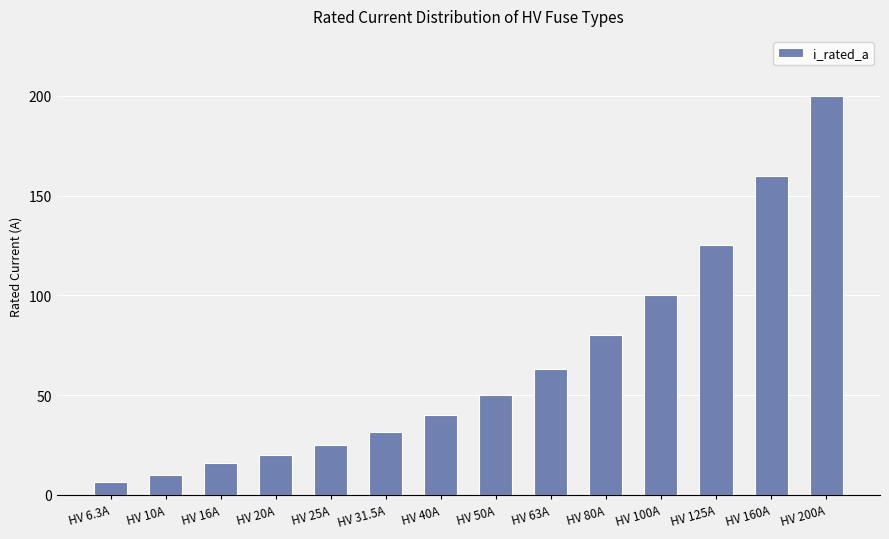

Reading right to left, what are all the values shown in this chart?

HV 200A=200.0	HV 160A=160.0	HV 125A=125.0	HV 100A=100.0	HV 80A=80.0	HV 63A=63.0	HV 50A=50.0	HV 40A=40.0	HV 31.5A=31.5	HV 25A=25.0	HV 20A=20.0	HV 16A=16.0	HV 10A=10.0	HV 6.3A=6.3